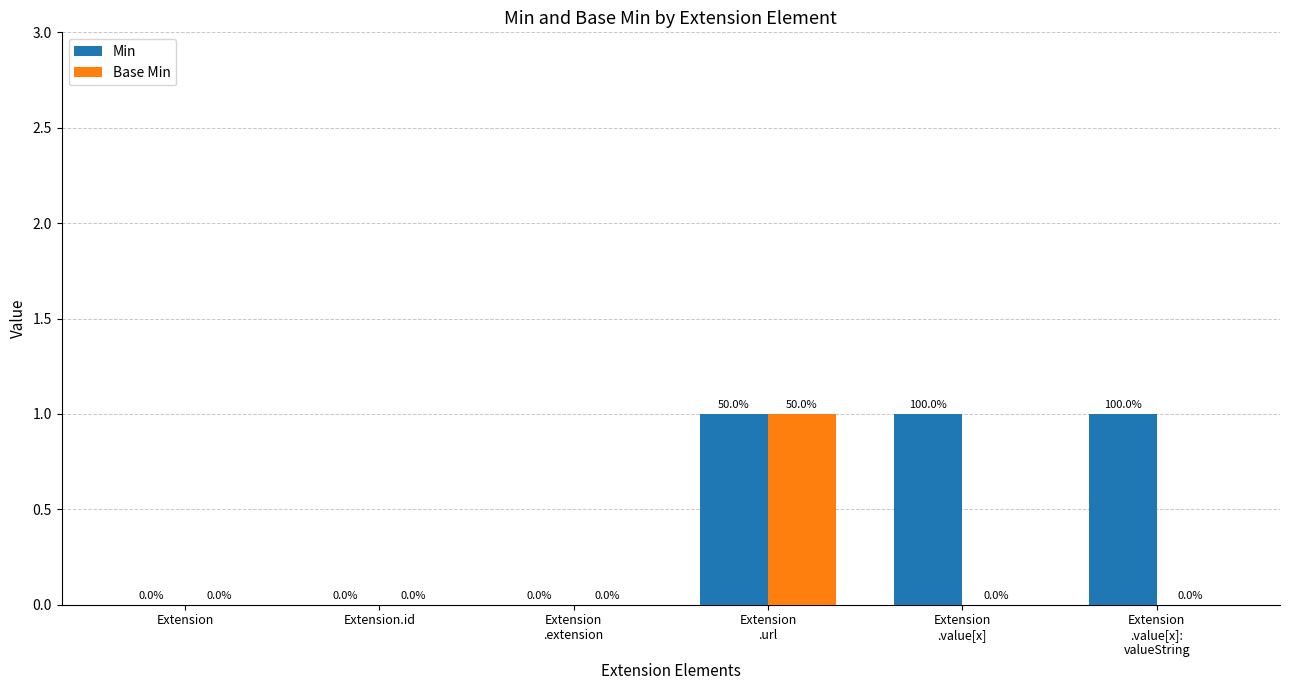

Which series has the largest total across all categories?

Min